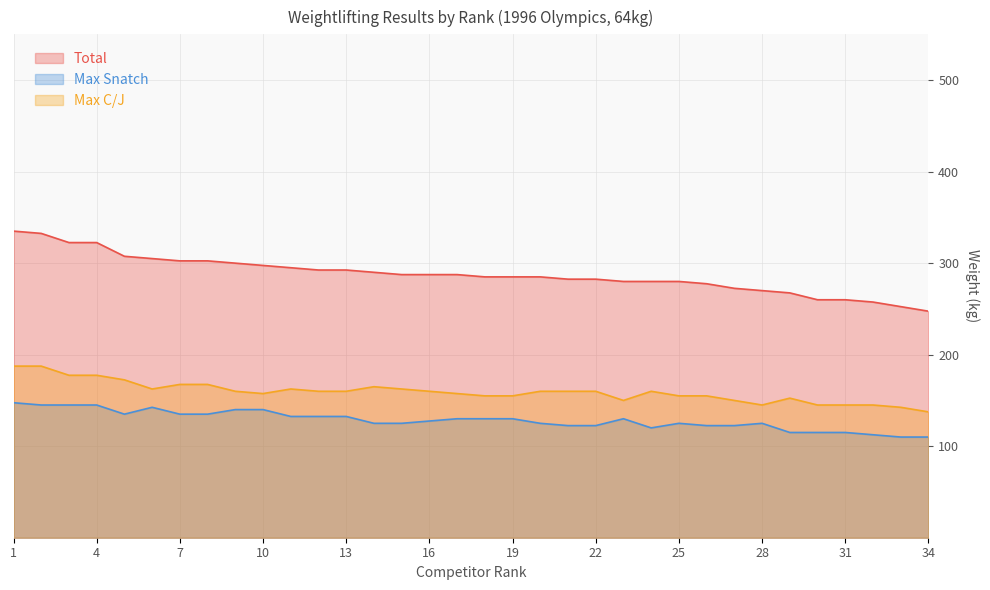

Rank the series by their average value, from highest to lowest.

Total, Max C/J, Max Snatch